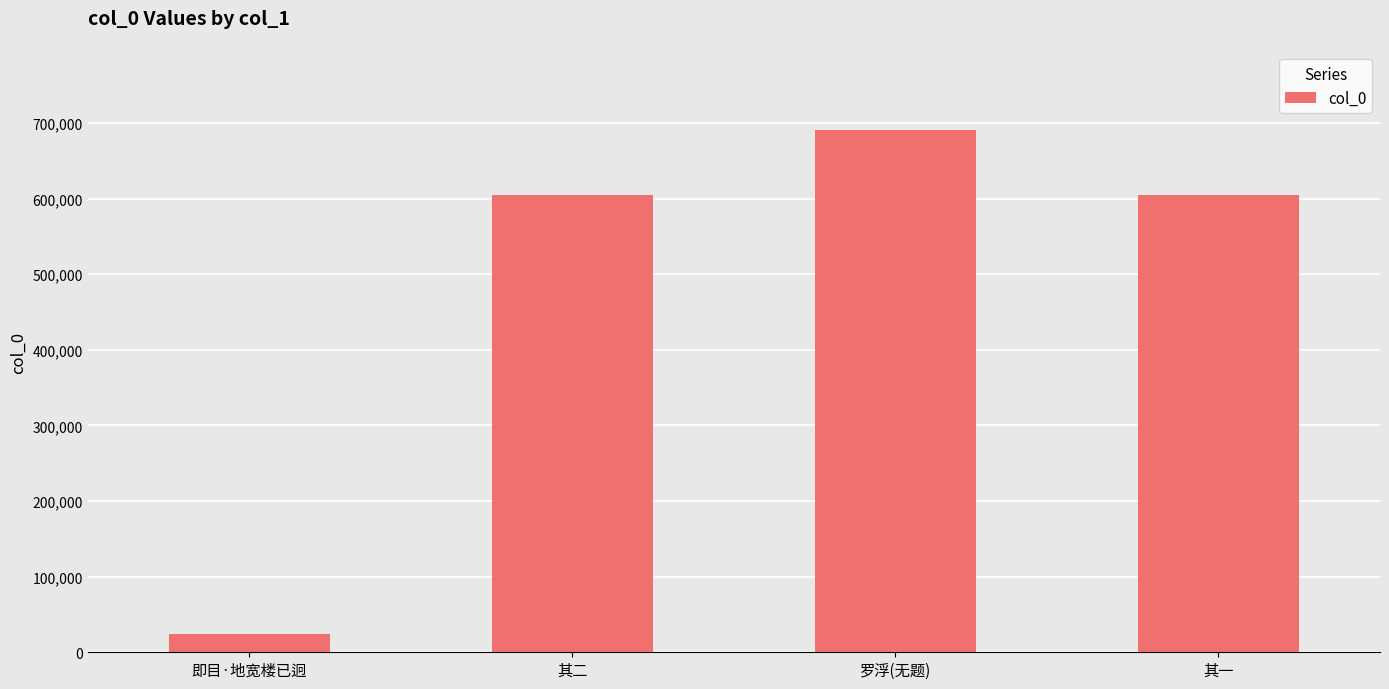

What is the value of the 4th bar from the left?

605207